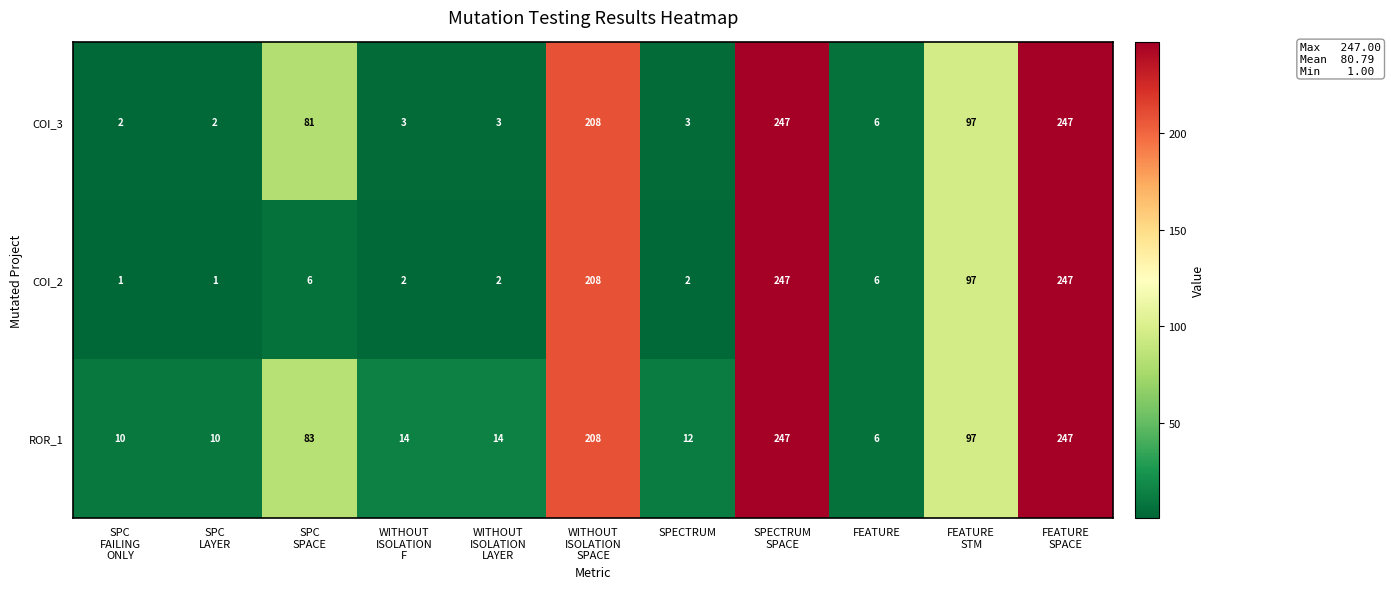

Which series has the largest total across all categories?

ROR_1